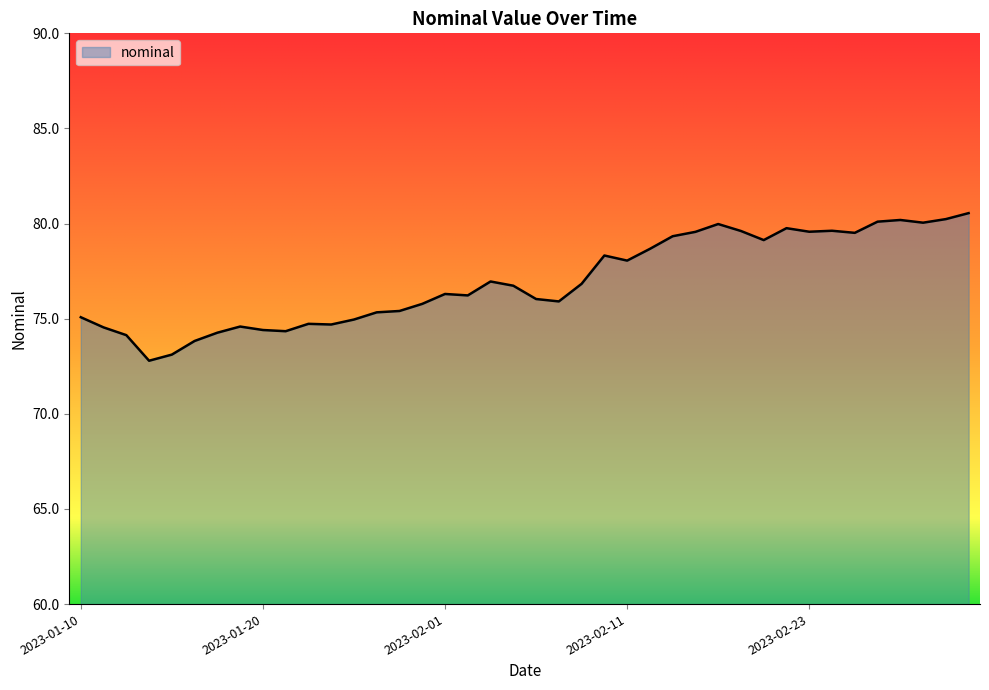

What is the difference between the maximum and minimum values?

7.8